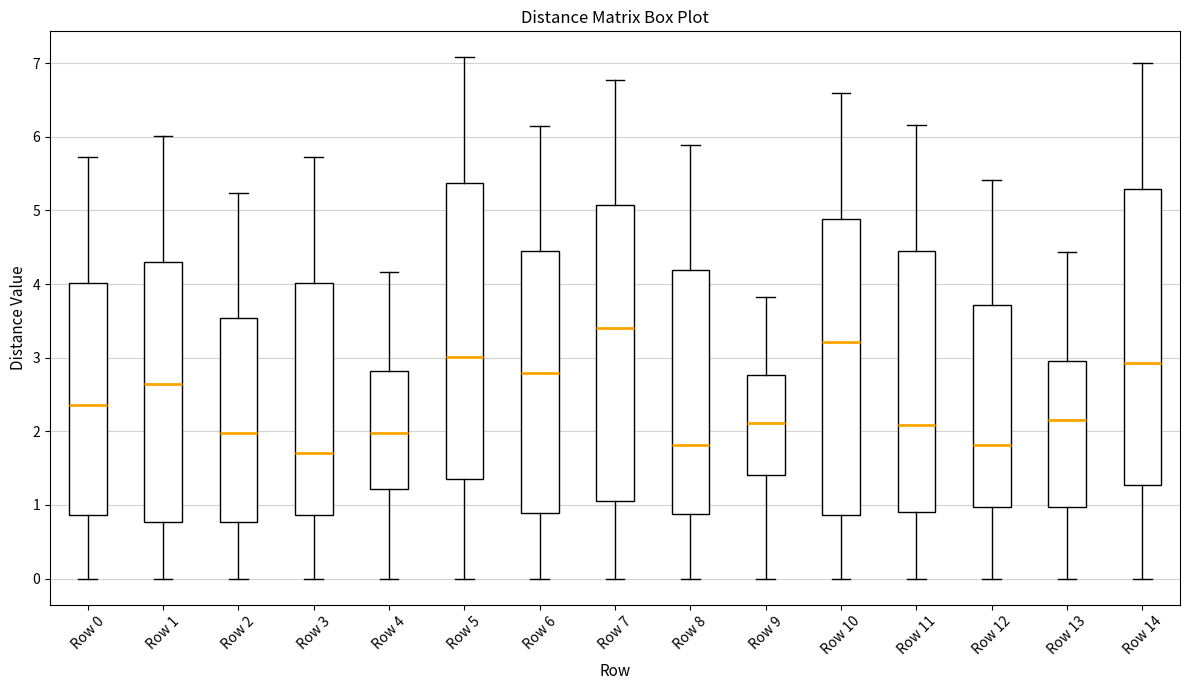

Where does the lower whisker of the box for Row 13 end on the y-axis? The values are not printed on the chart, so give them approximately, as read against the axis.

0.0